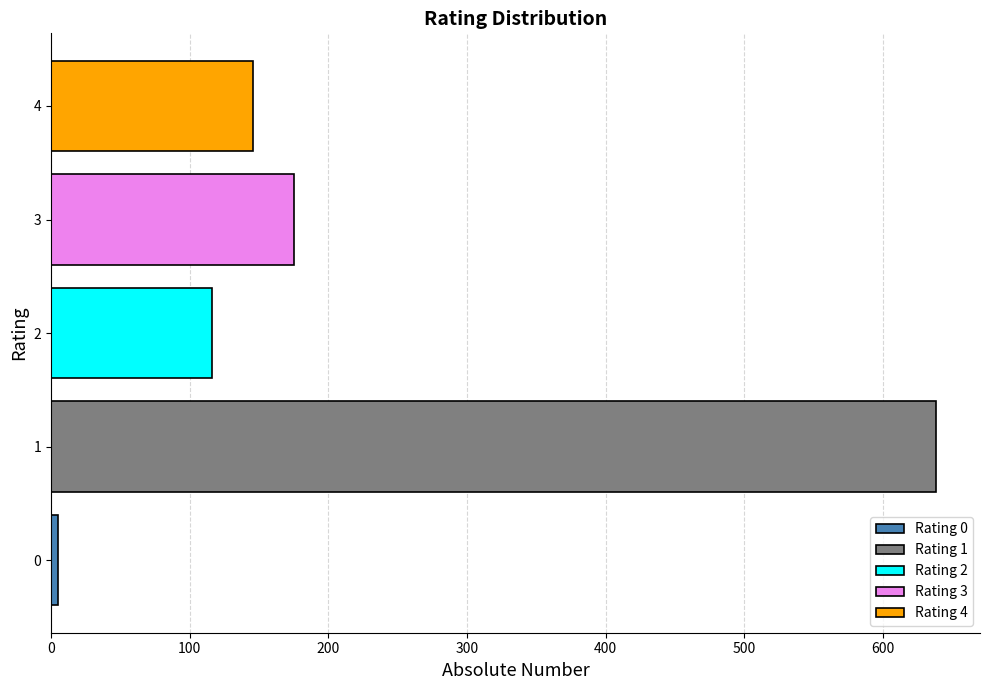

The value of Rating 4 at 2 is 146. True or false?

True